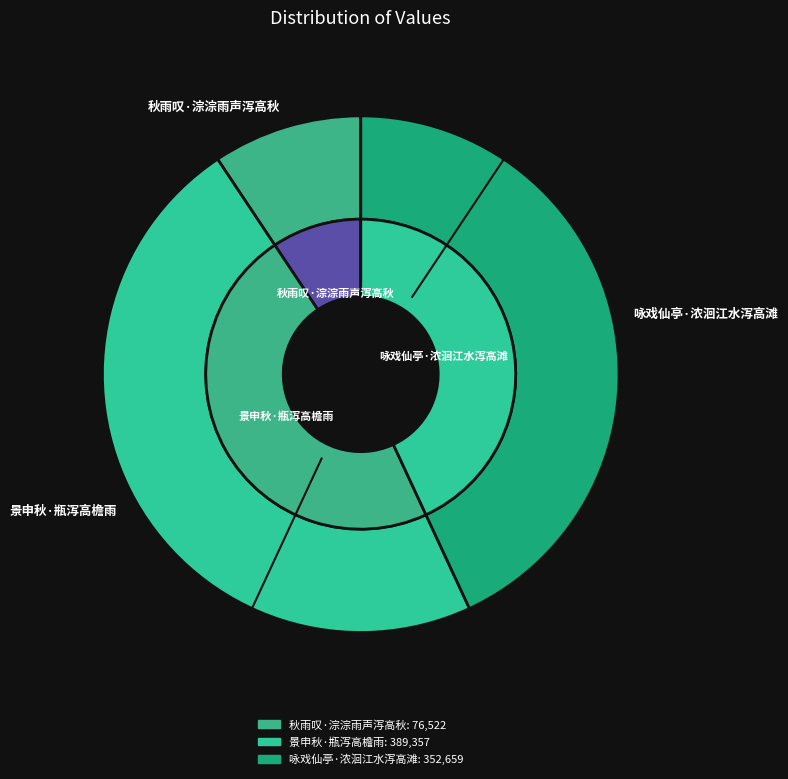

How many segments does this pie chart have?

3